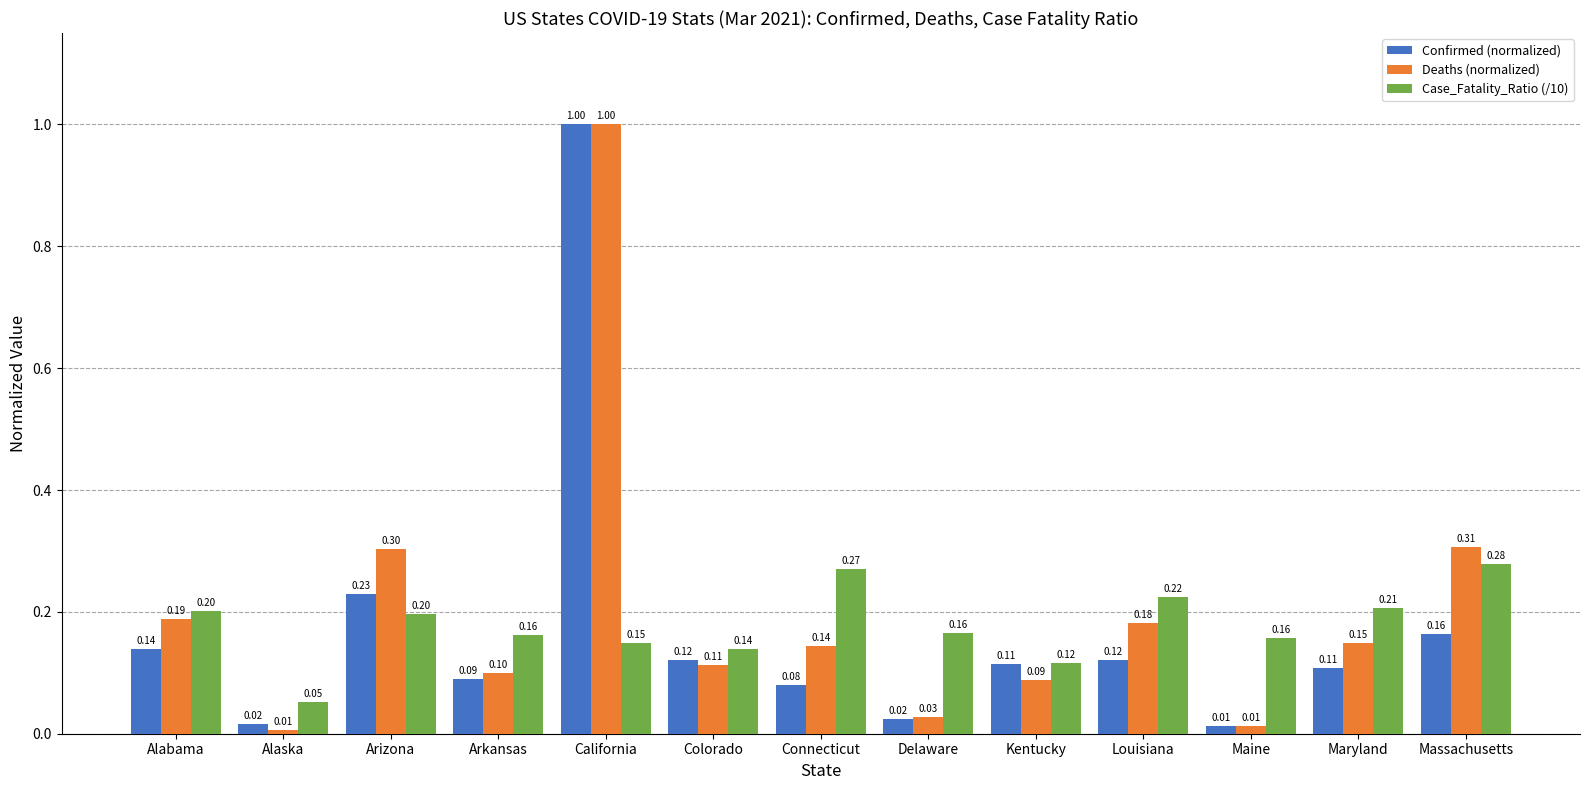

List the series in order of their overall mean, highest first.

Deaths (normalized), Case_Fatality_Ratio (/10), Confirmed (normalized)